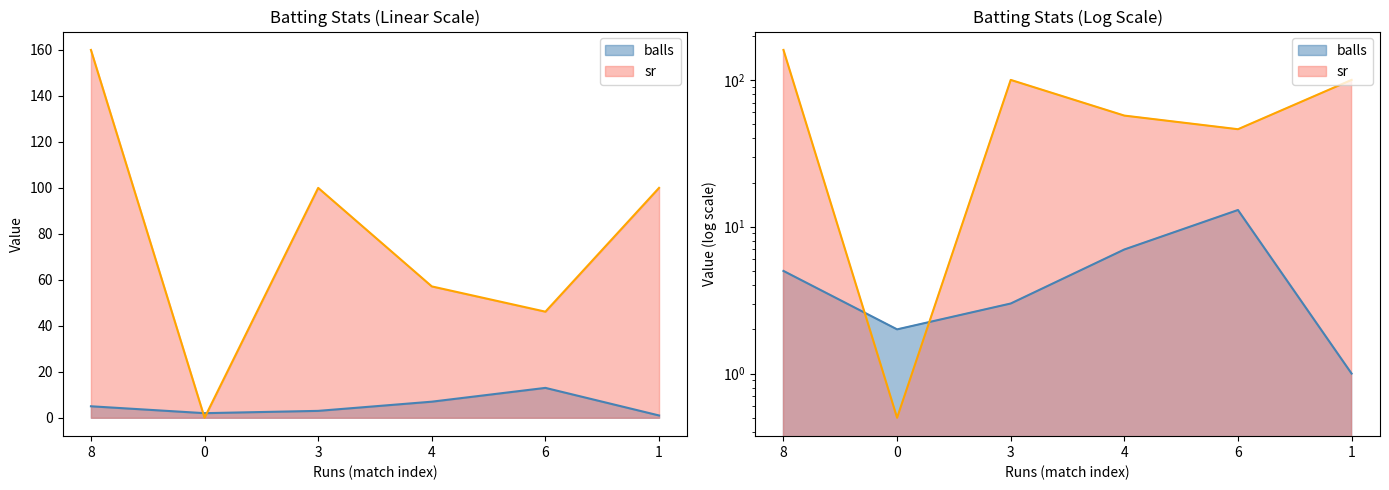

How many interior local valleys does the balls series have?

1